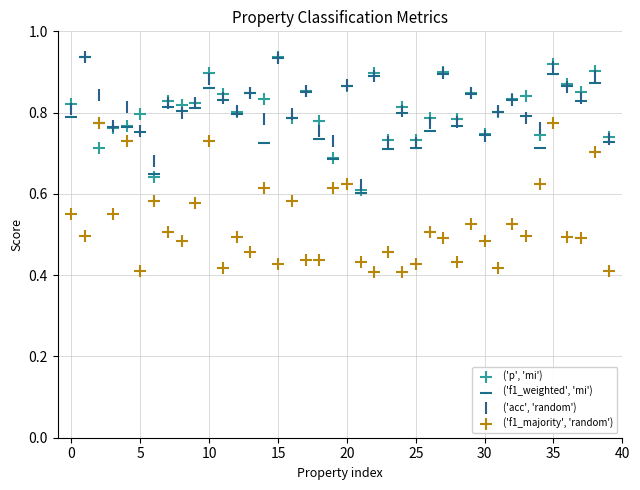

Which series reaches the minimum Y coordinate?

('f1_majority', 'random')